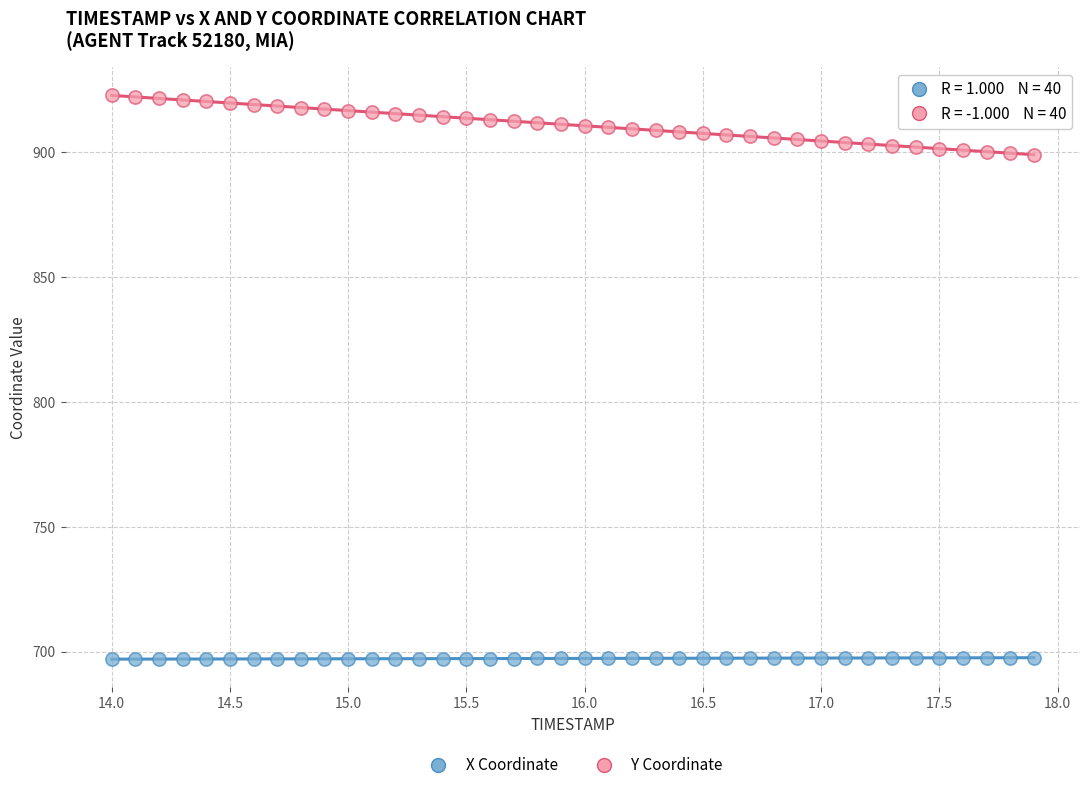

Which series reaches the minimum Y coordinate?

X Coordinate